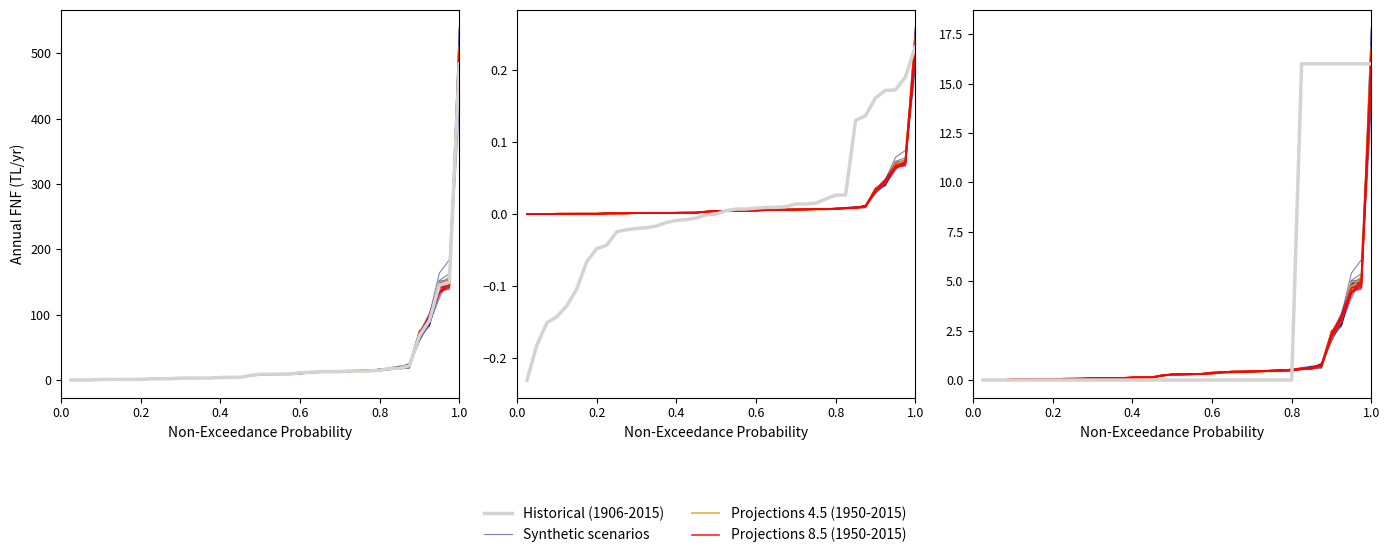

At how many categories does at least one series exceed 15?

8